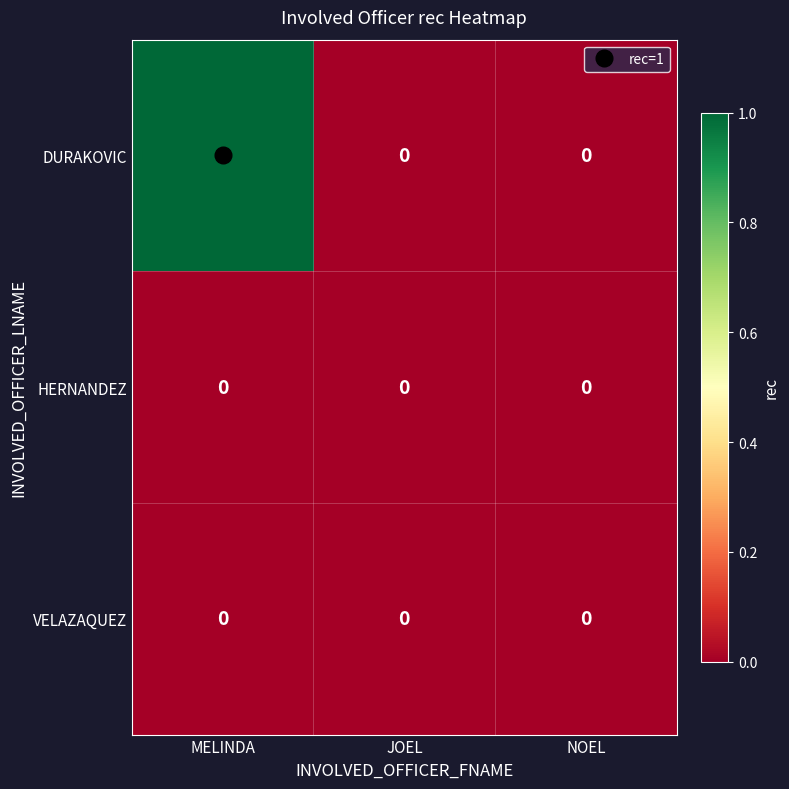

True or false: VELAZAQUEZ has a value of 0 at MELINDA.

True